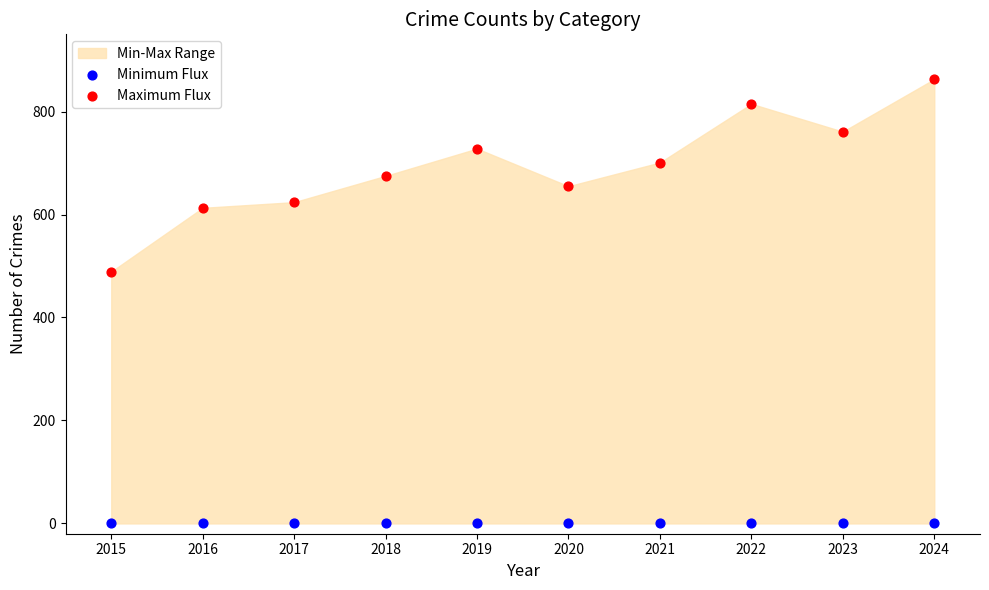

Which series reaches the minimum Y coordinate?

Minimum Flux